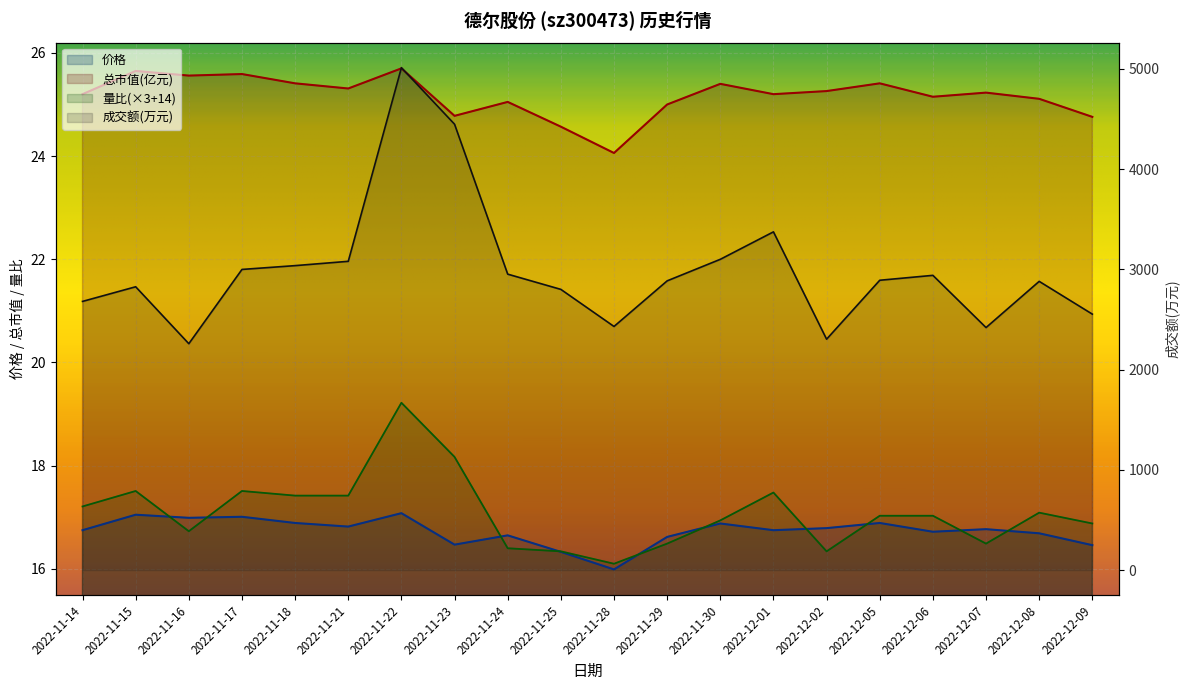

True or false: 量比 and 成交额(万元) intersect in this chart.

False